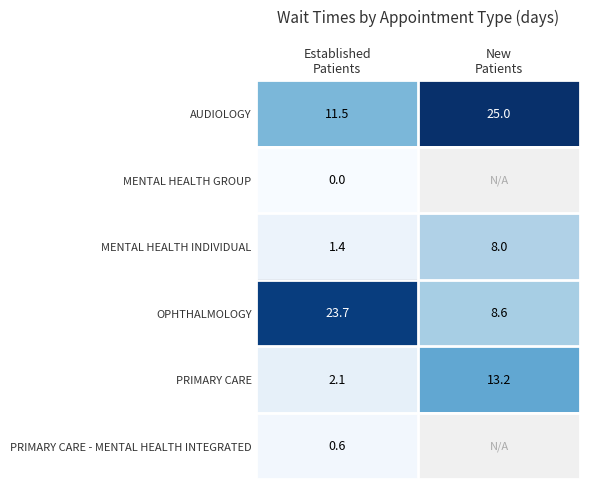

What is the maximum value for PRIMARY CARE?

13.2